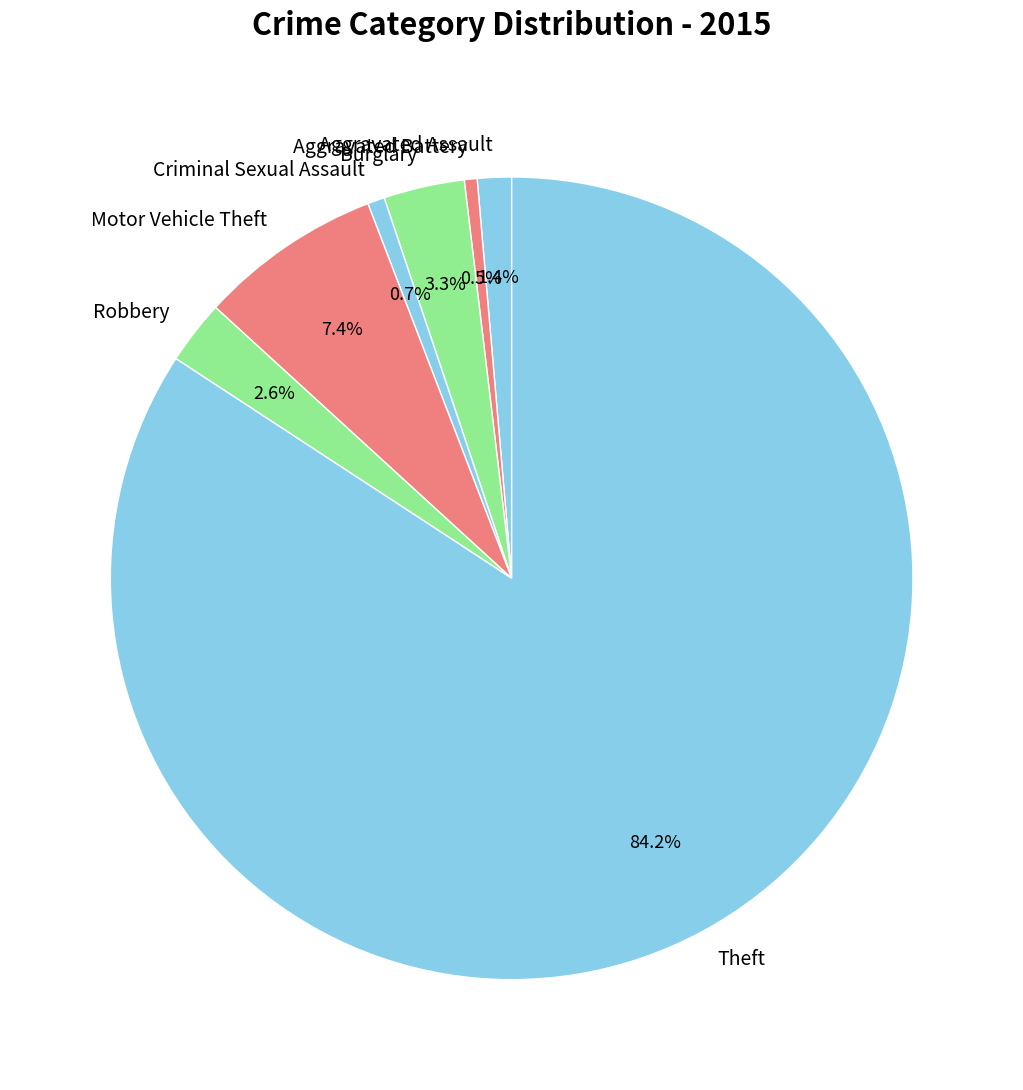

Is it true that Criminal Sexual Assault is 11% of the pie?

False